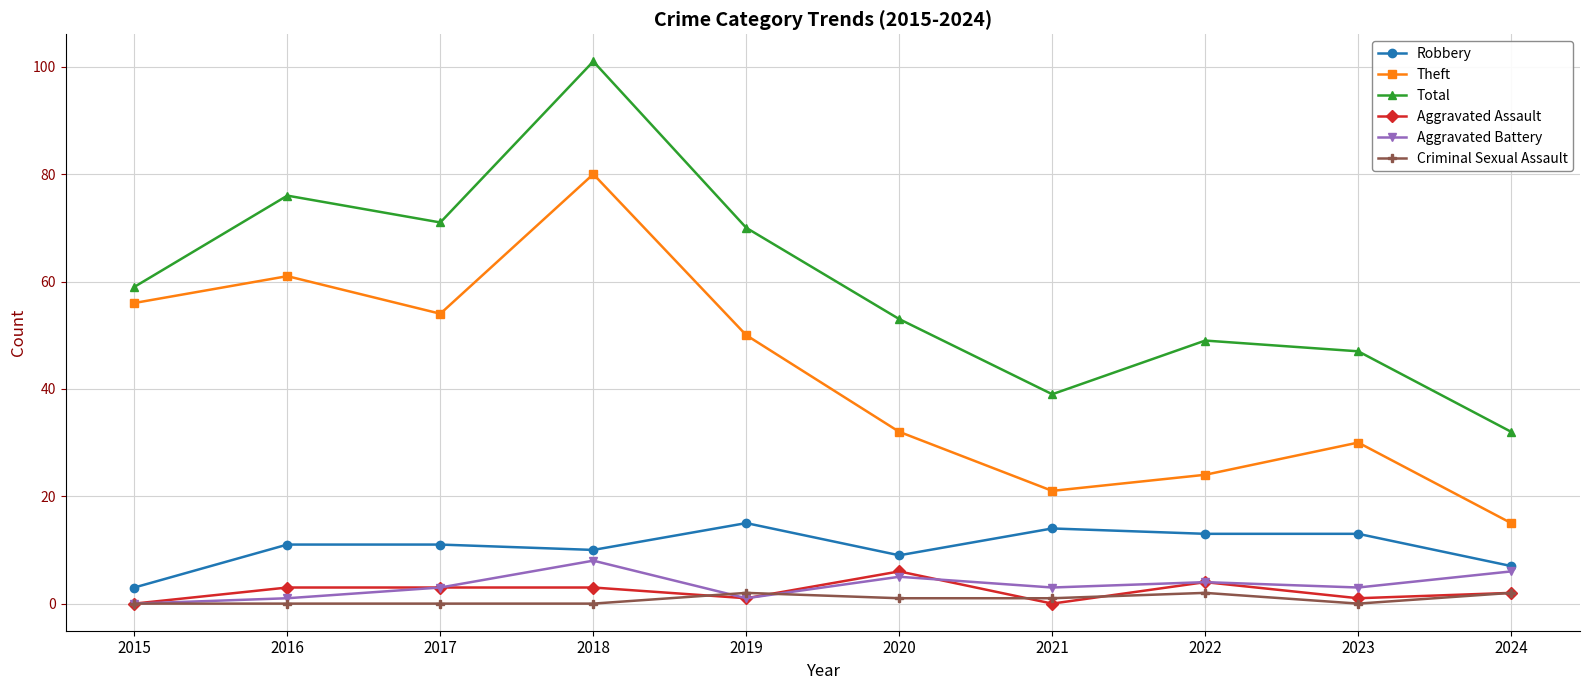

The value of Aggravated Assault at 2021 is 0. True or false?

True